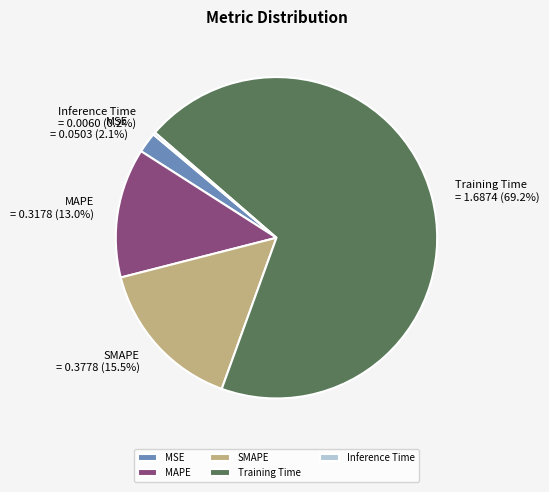

Combined, what portion of the pie is MAPE and MSE?

15.1%